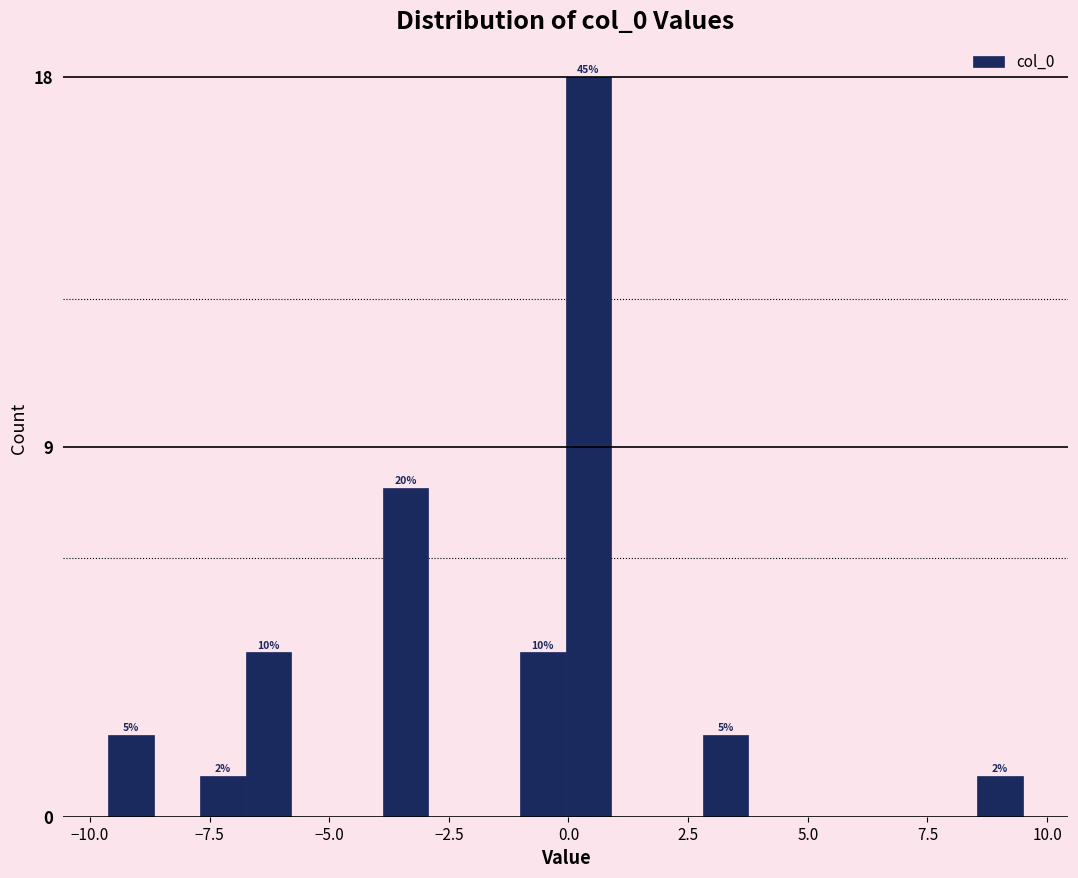

Read against the x-axis, roughly where is the centre of the tallest bar?

0.5